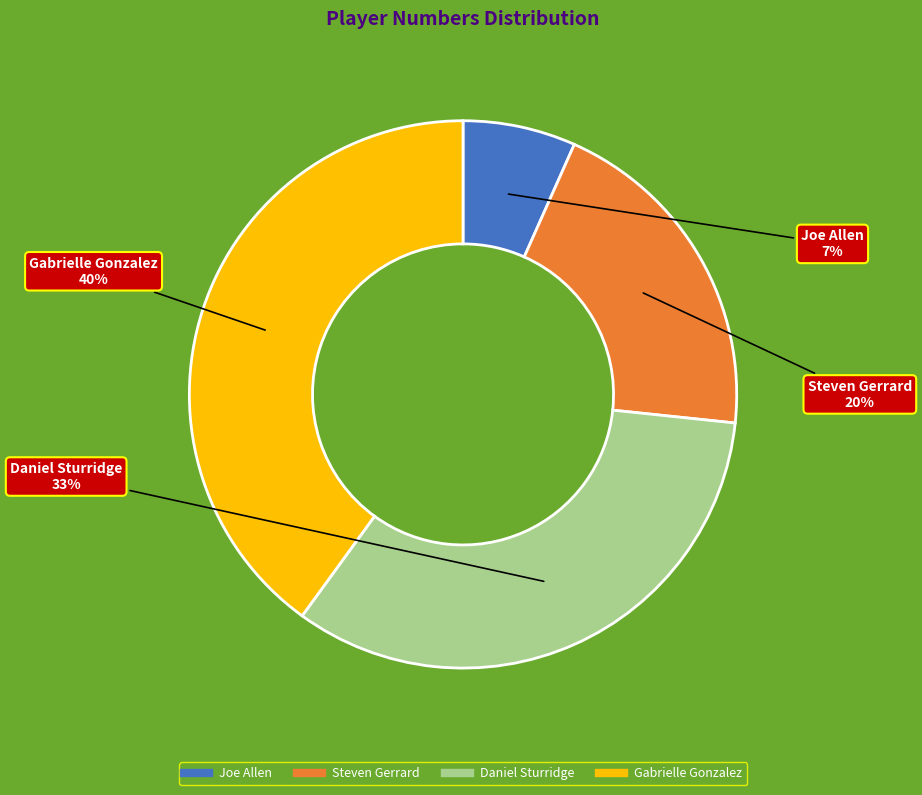

To the nearest percent, what is the difference between the Steven Gerrard and Joe Allen slice percentages?

13%